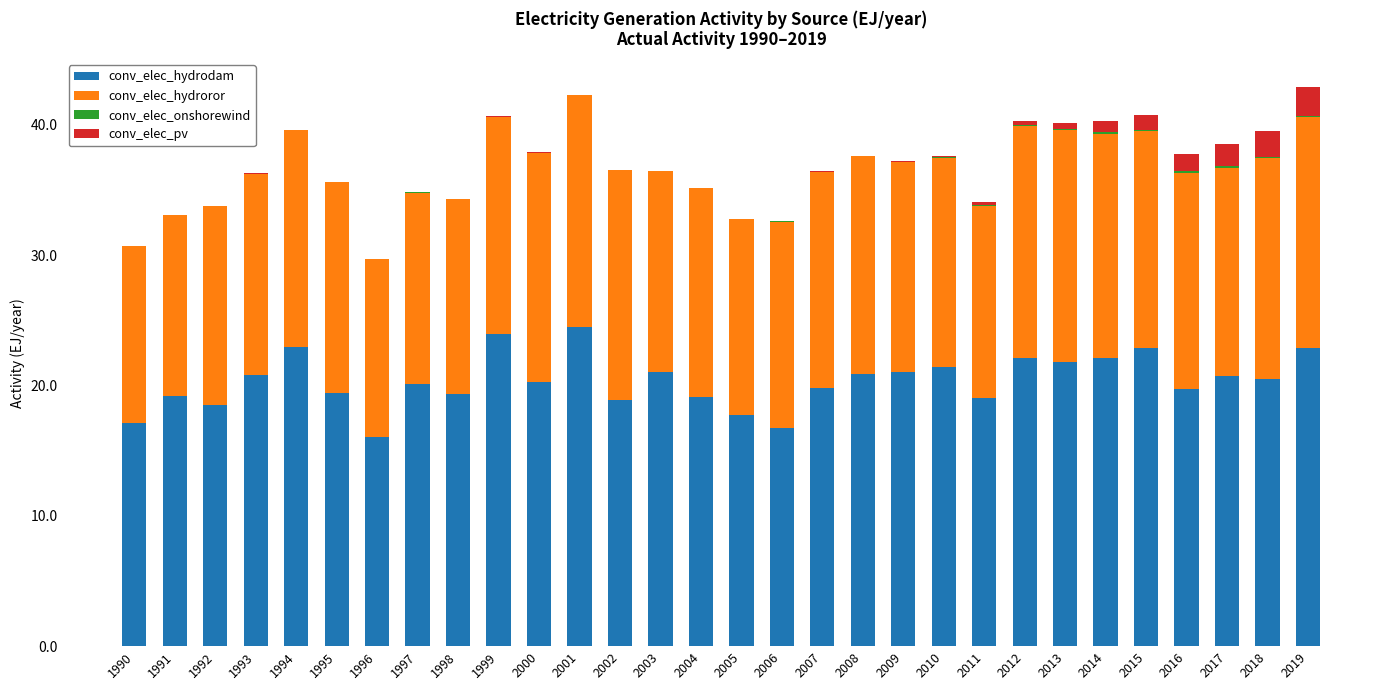

Are the bars grouped side by side (vs. stacked)?

No